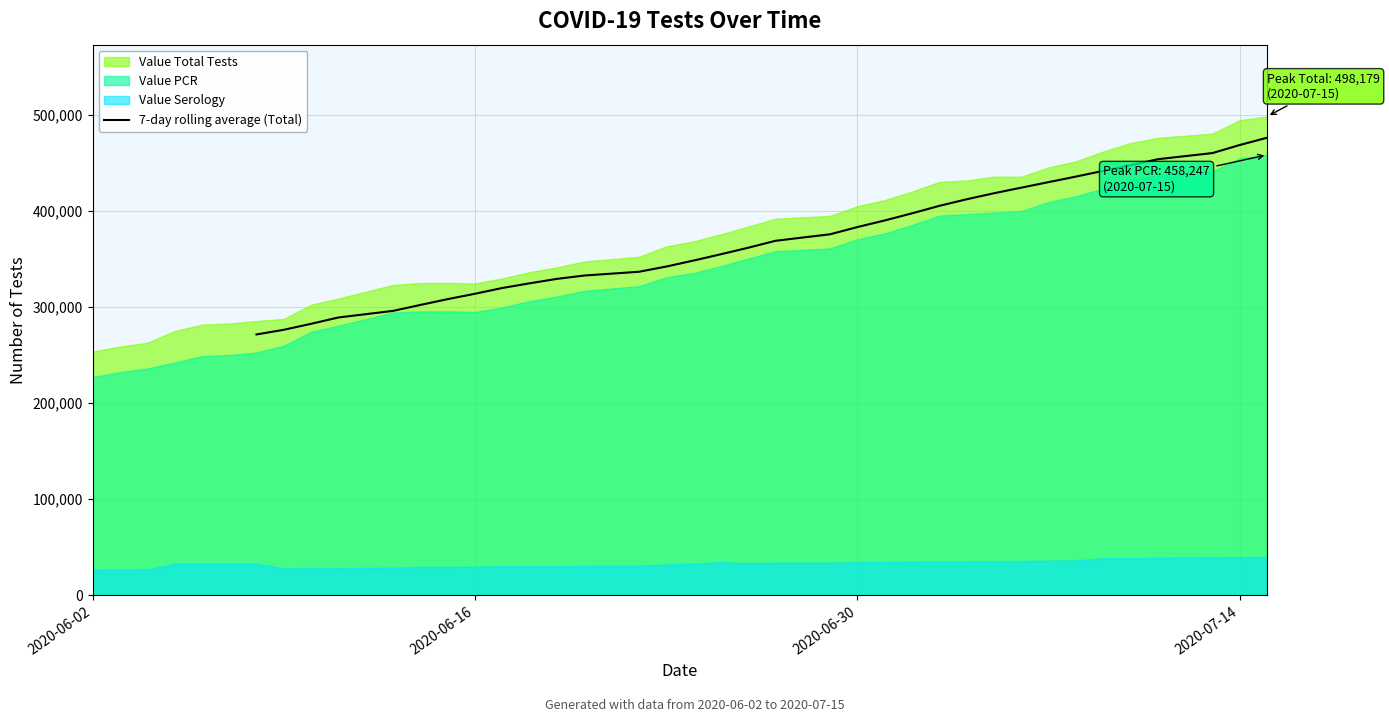

Does the chart display data point markers on the line(s)?

No